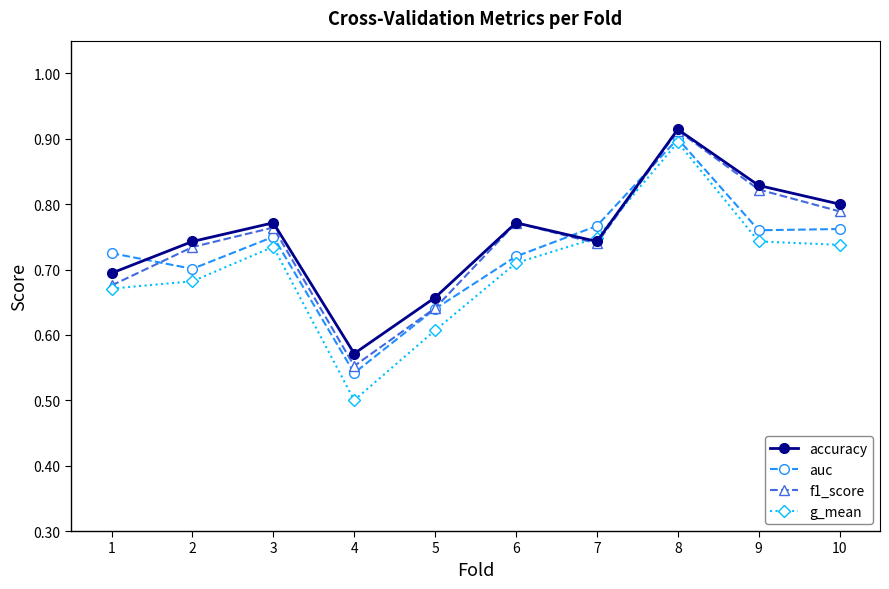

Where is the first local maximum for g_mean?

3